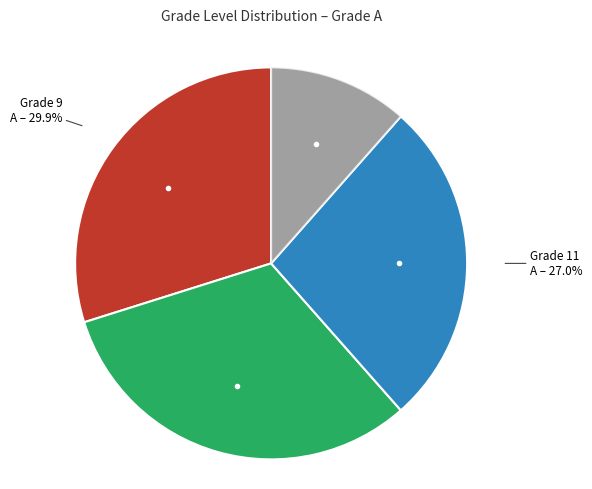

Does any single category account for the majority?

No